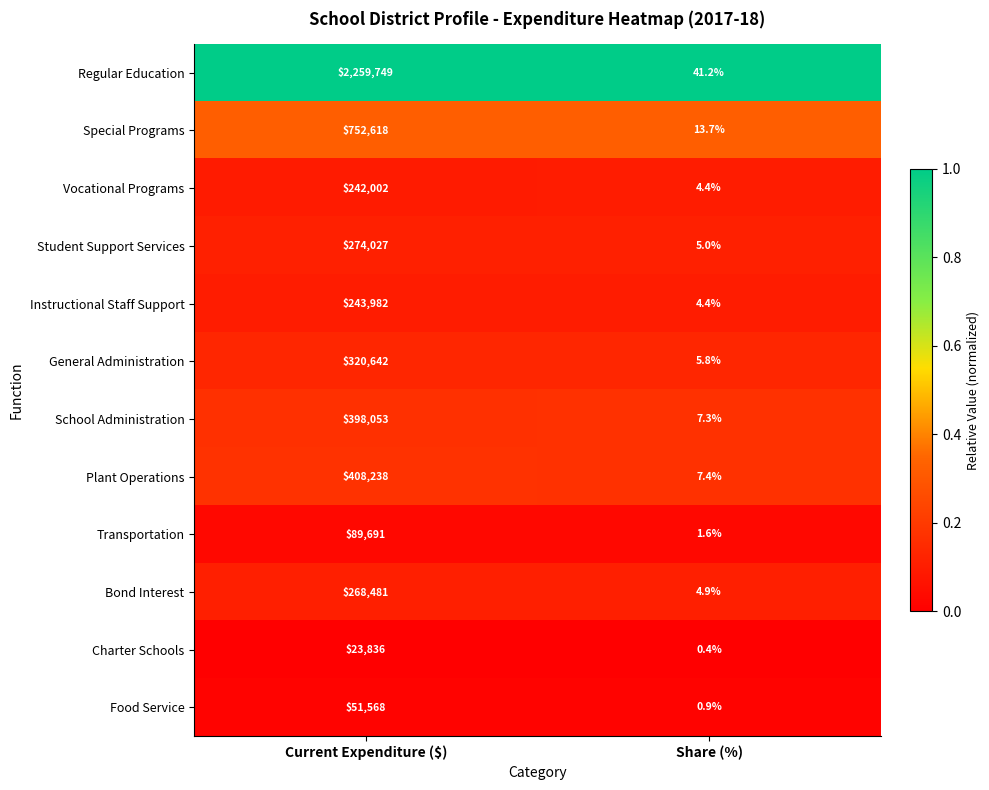

List the series in order of their peak value, lowest first.

Charter Schools, Food Service, Transportation, Vocational Programs, Instructional Staff Support, Bond Interest, Student Support Services, General Administration, School Administration, Plant Operations, Special Programs, Regular Education